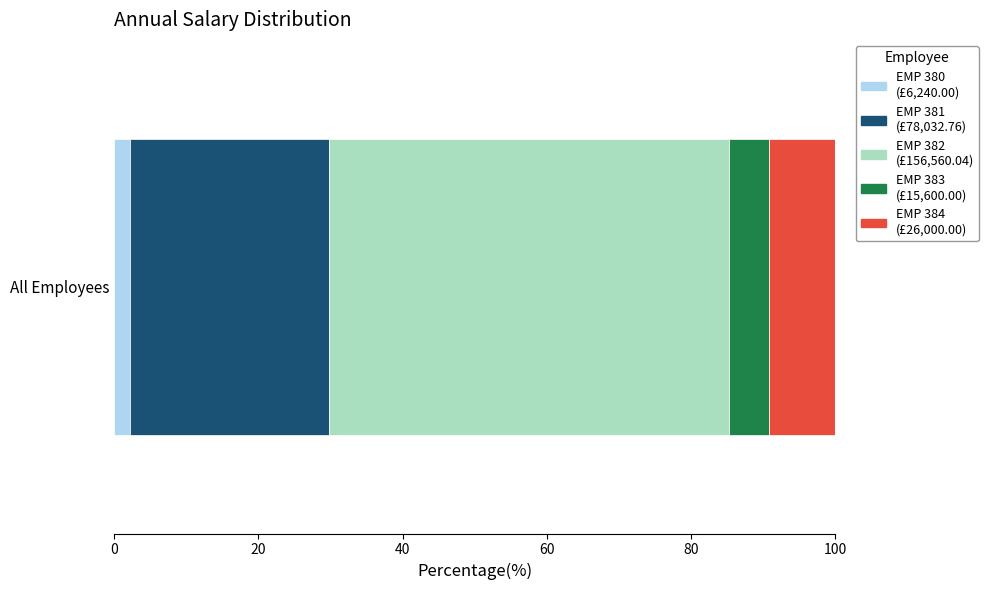

Reading left to right, extract all data points from this chart.

6240.0	78032.8	156560.0	15600.0	26000.0